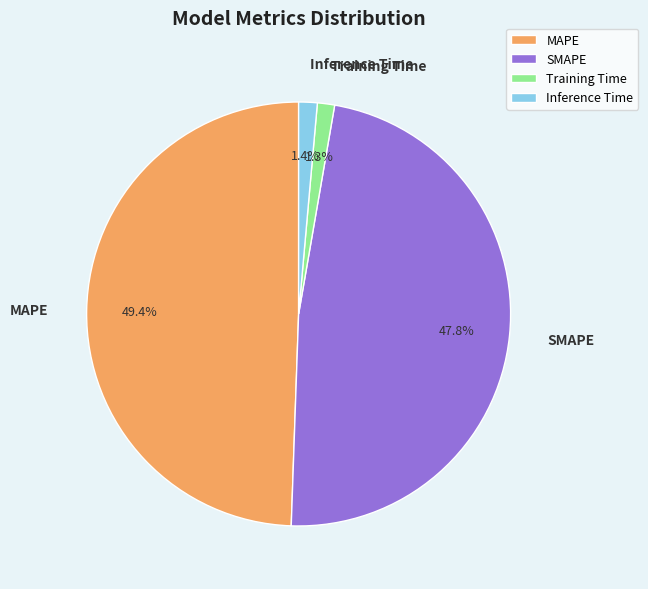

The SMAPE slice represents 55% of the pie. True or false?

False